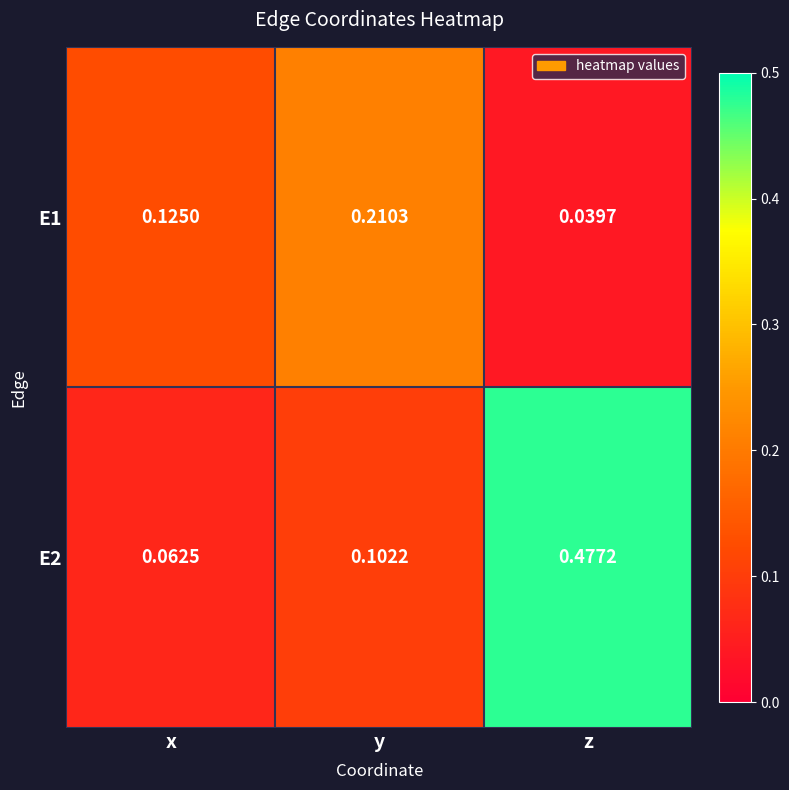

Rank the categories by E1 value from lowest to highest.

z, x, y